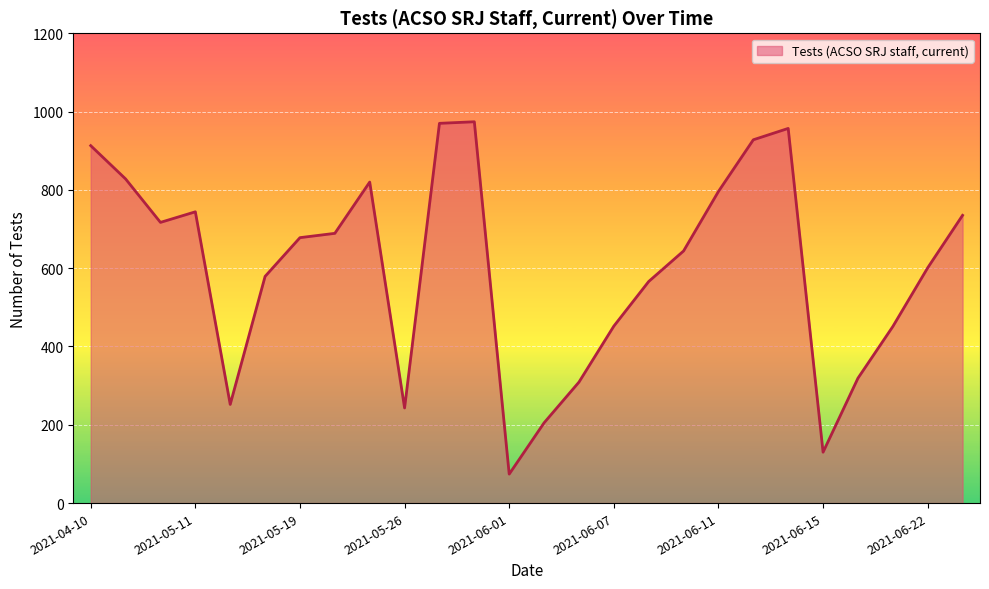

What is the sum of all values?

15574